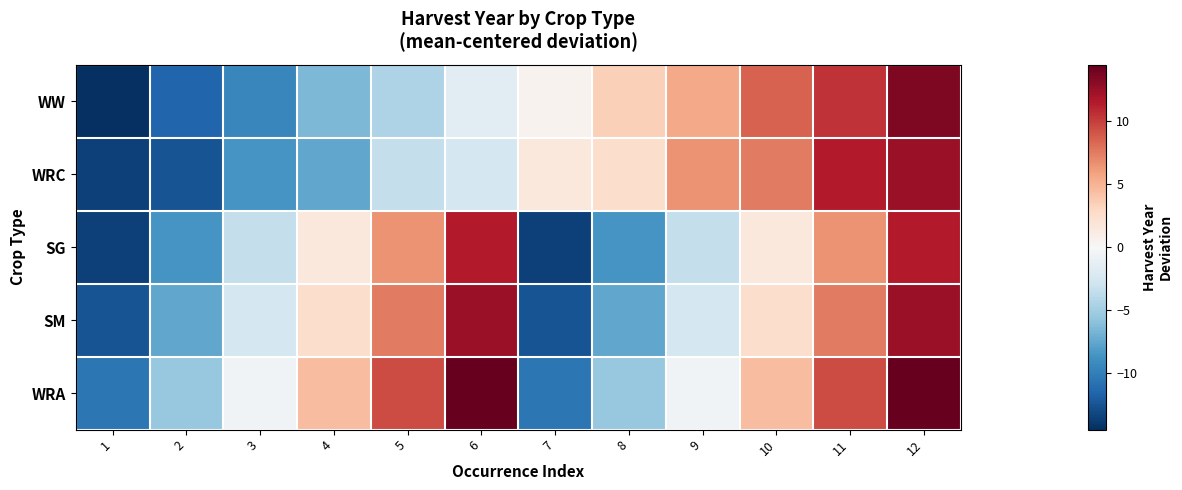

At which category is the sum across all series the highest?

12